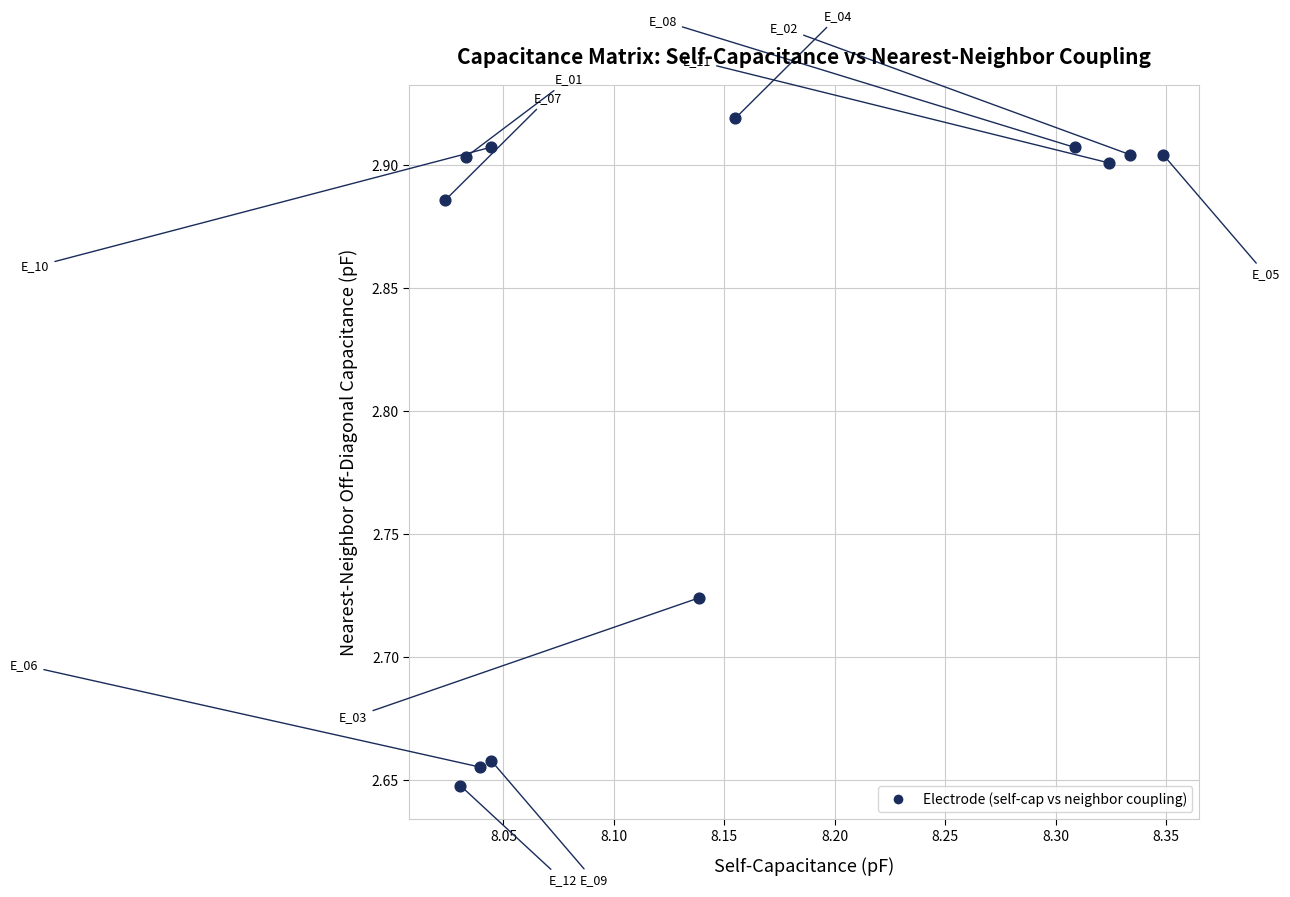

What is the average Y value?

2.8